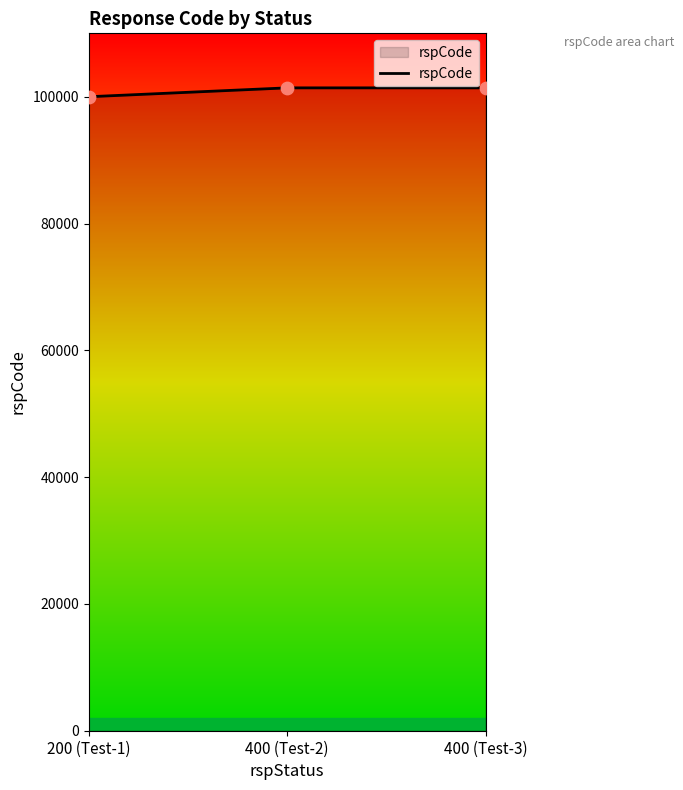

Approximately how many times larger is the value at 400 (Test-2) compared to 400 (Test-3)?

1.0